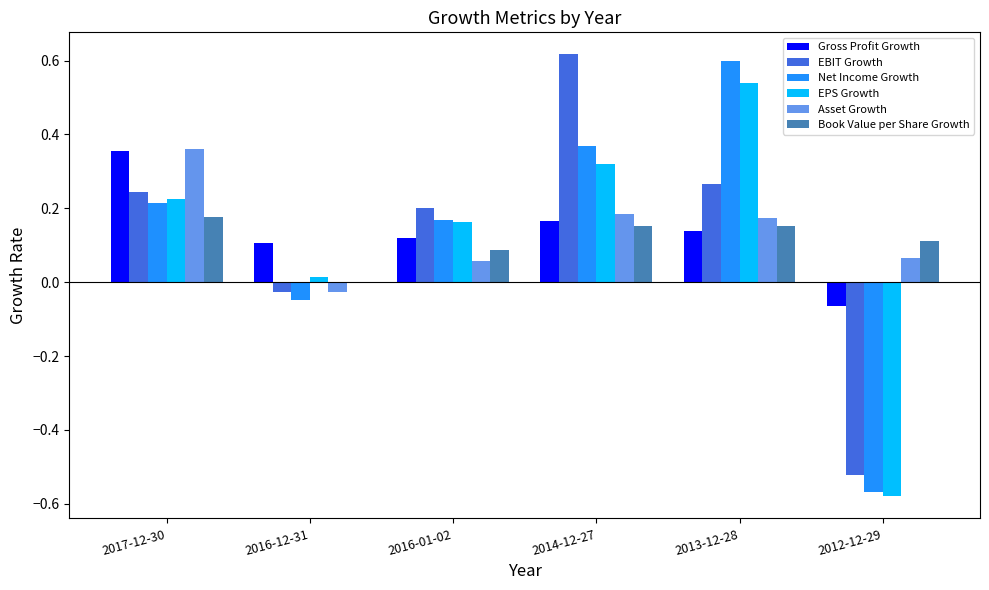

Which category has the highest value in the EPS Growth series?

2013-12-28